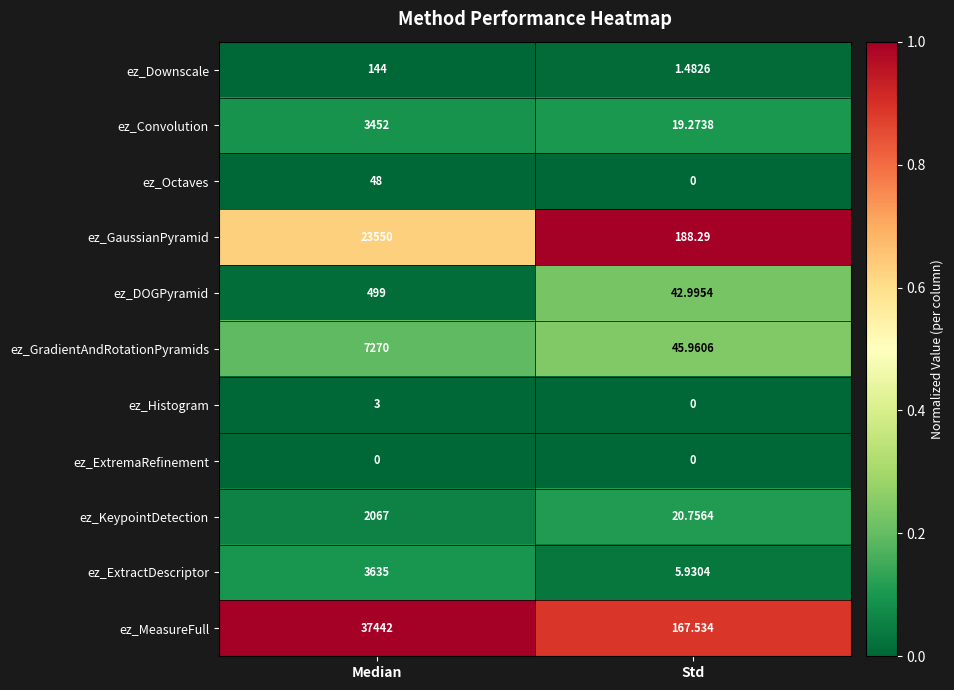

At which category is the sum across all series the highest?

Median